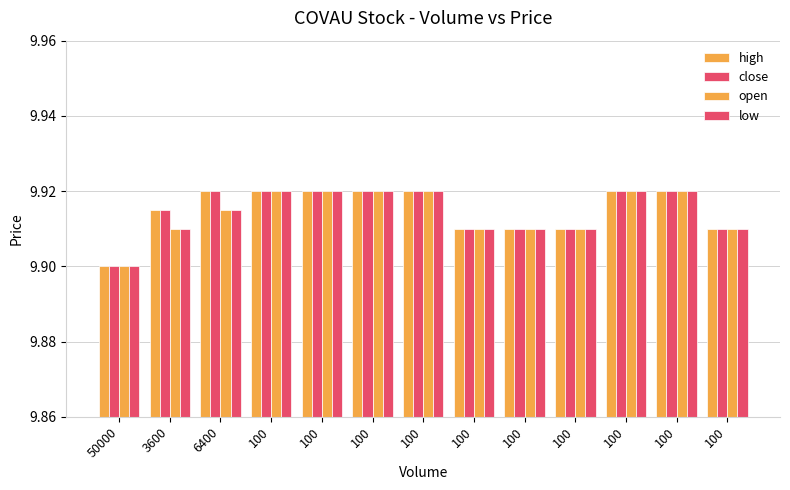

Which series changed the most between 50000 and 100?

high